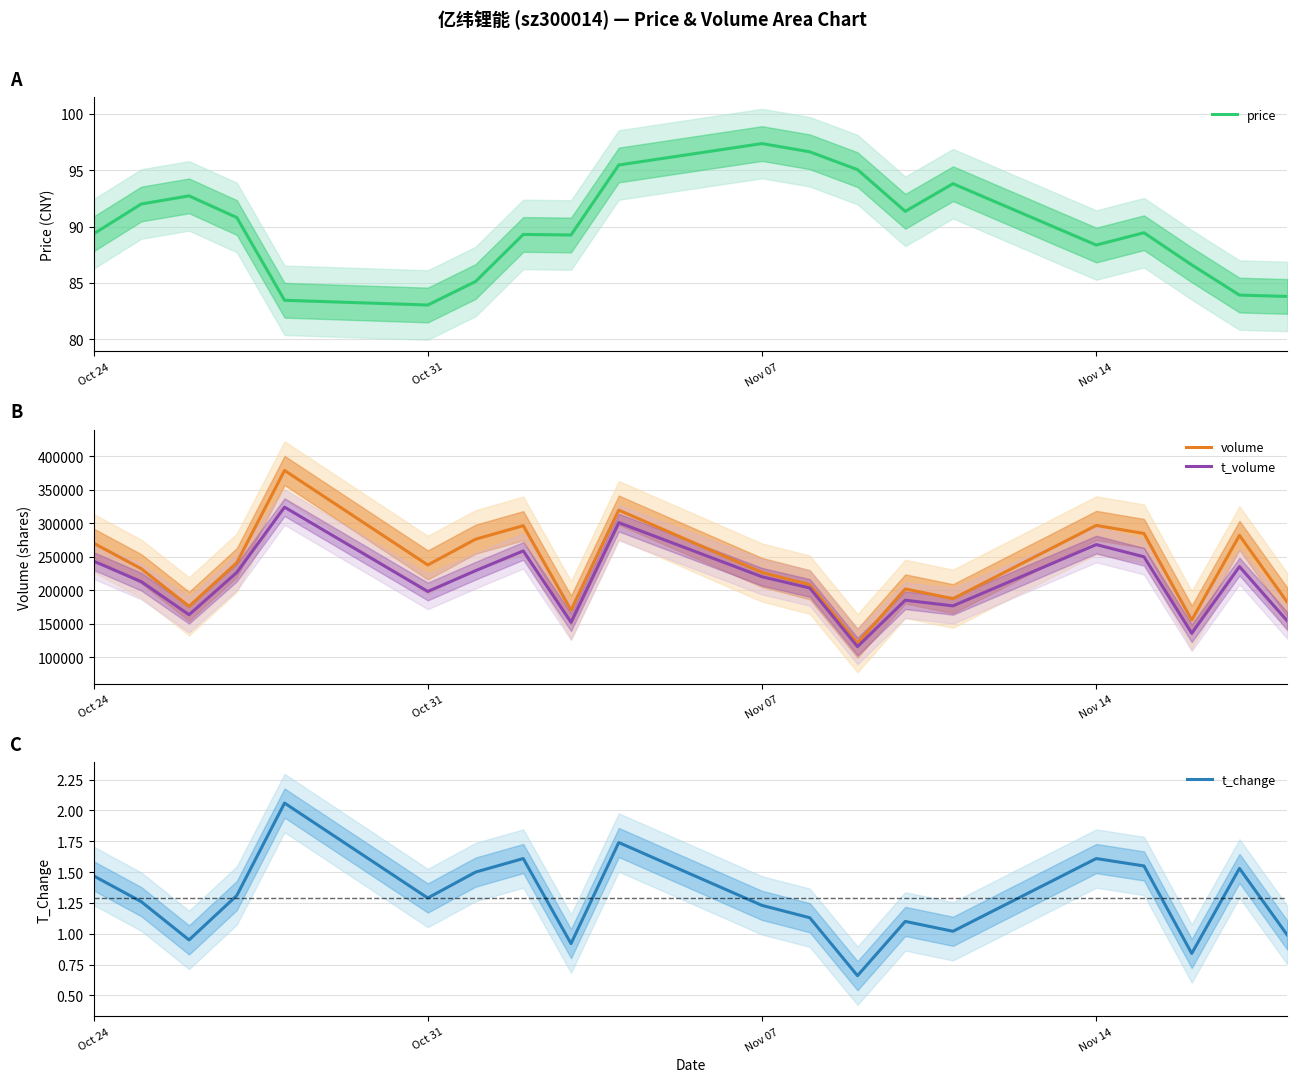

What are all the series names shown in the legend?

price, volume, t_volume, t_change